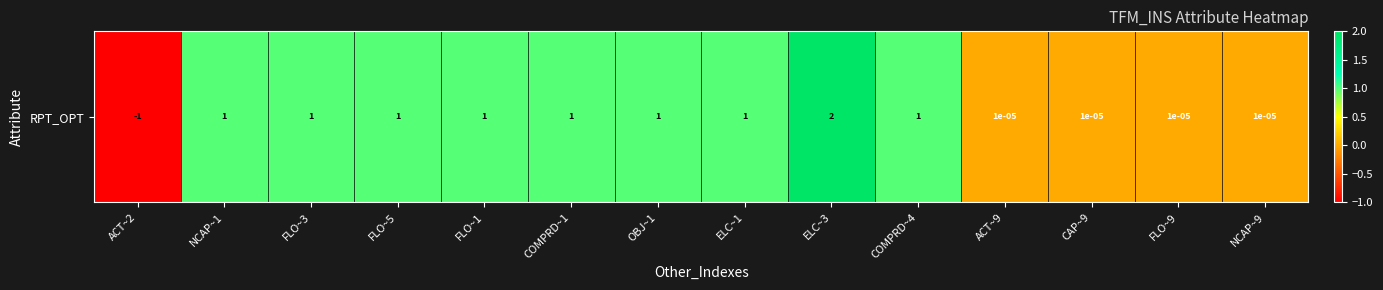

Rank the categories by value from highest to lowest.

ELC~3, NCAP~1, FLO~3, FLO~5, FLO~1, COMPRD~1, OBJ~1, ELC~1, COMPRD~4, ACT~9, CAP~9, FLO~9, NCAP~9, ACT~2